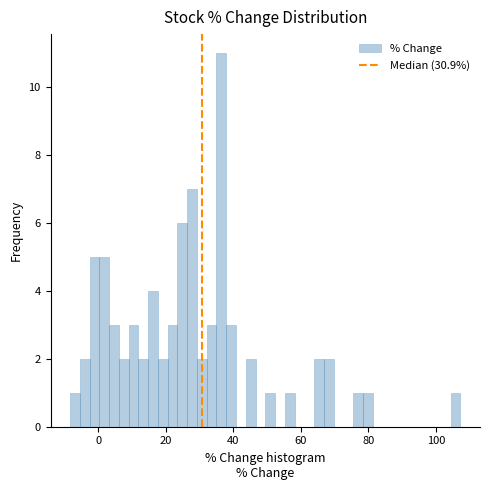

Around what value on the x-axis is the tallest bar? Give the approximate position of its centre, as read against the axis.

36